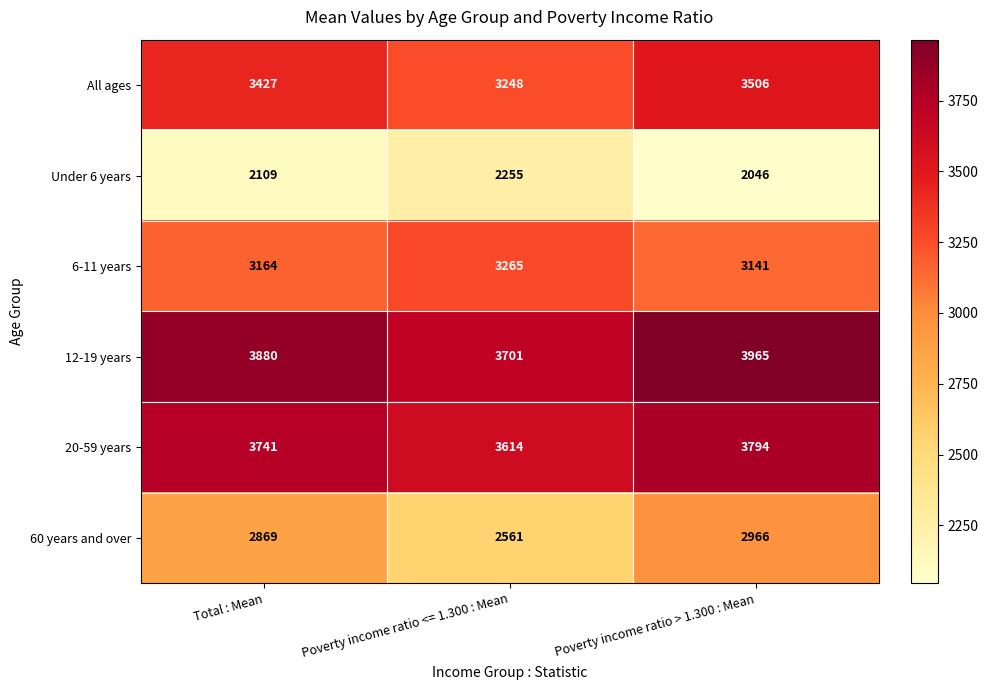

How many series are shown in this chart?

6